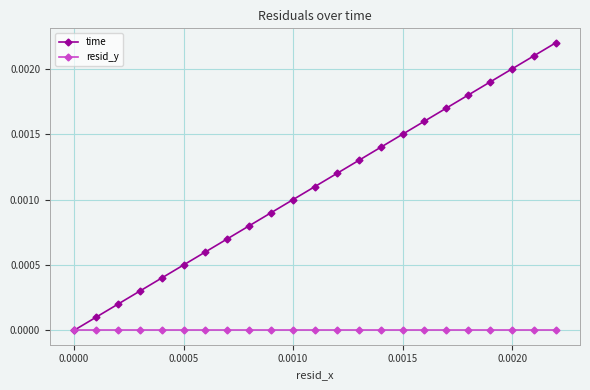

Which series has the largest range (max minus min)?

time